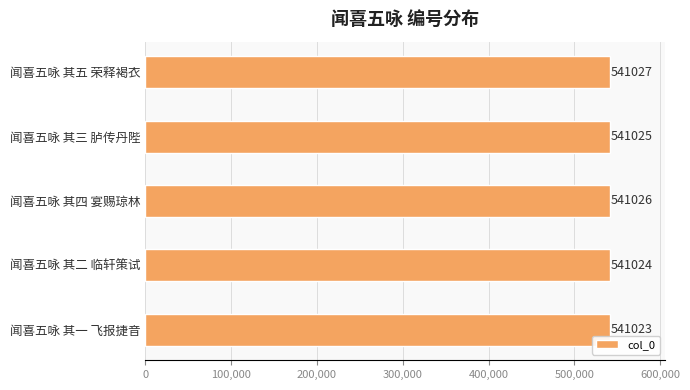

How many values are between 541024 and 541026?

3